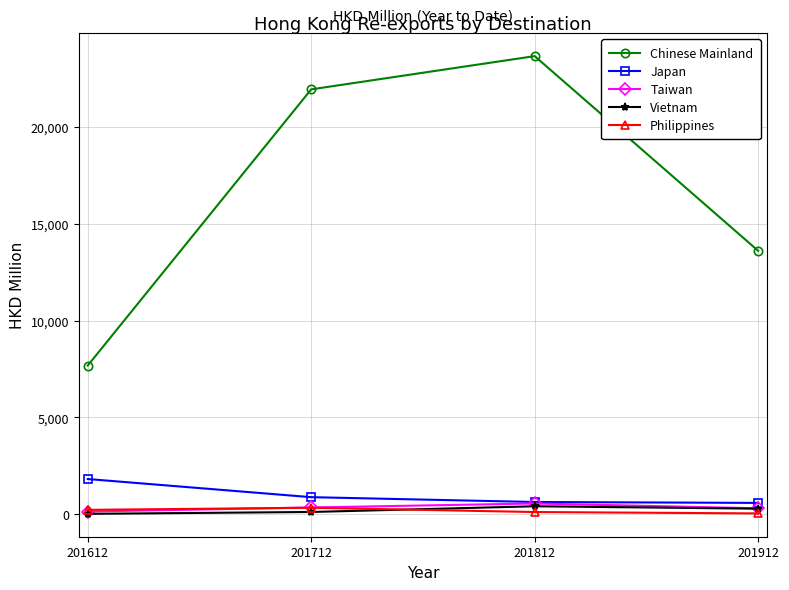

What is the average value of the Japan series?

976.8